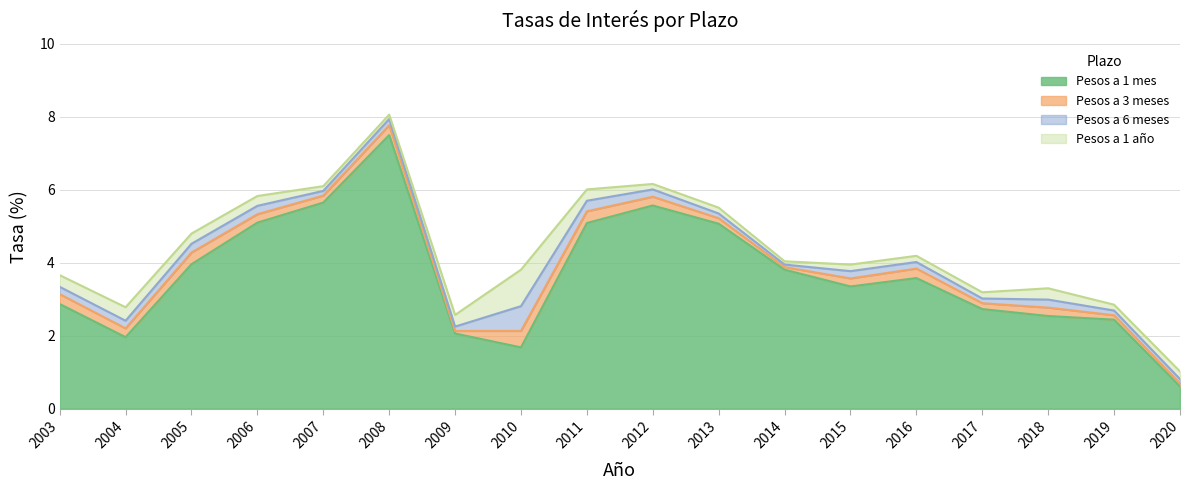

Where does the Pesos a 6 meses series first go above 3?

2003